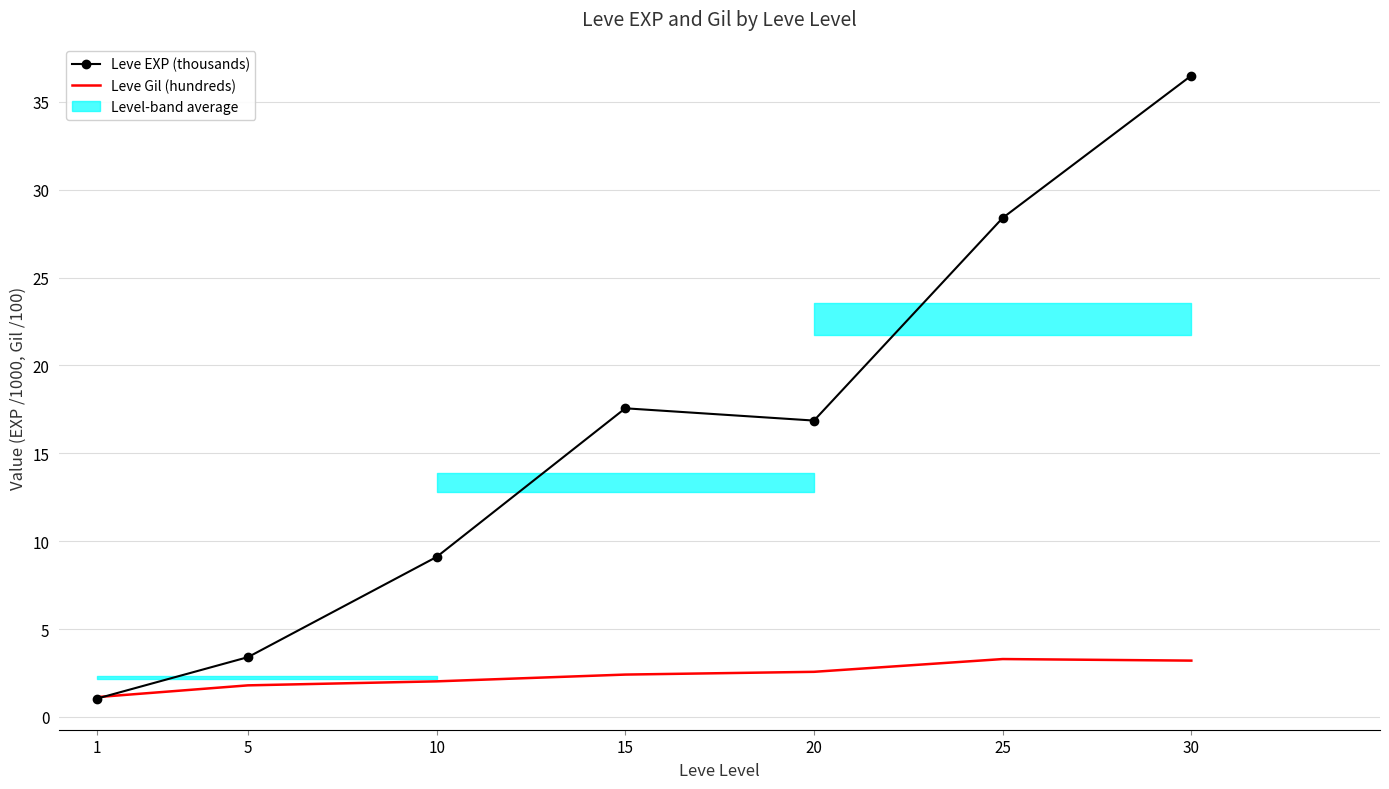

The value of Leve Gil (hundreds) at 20 is 4.4. True or false?

False